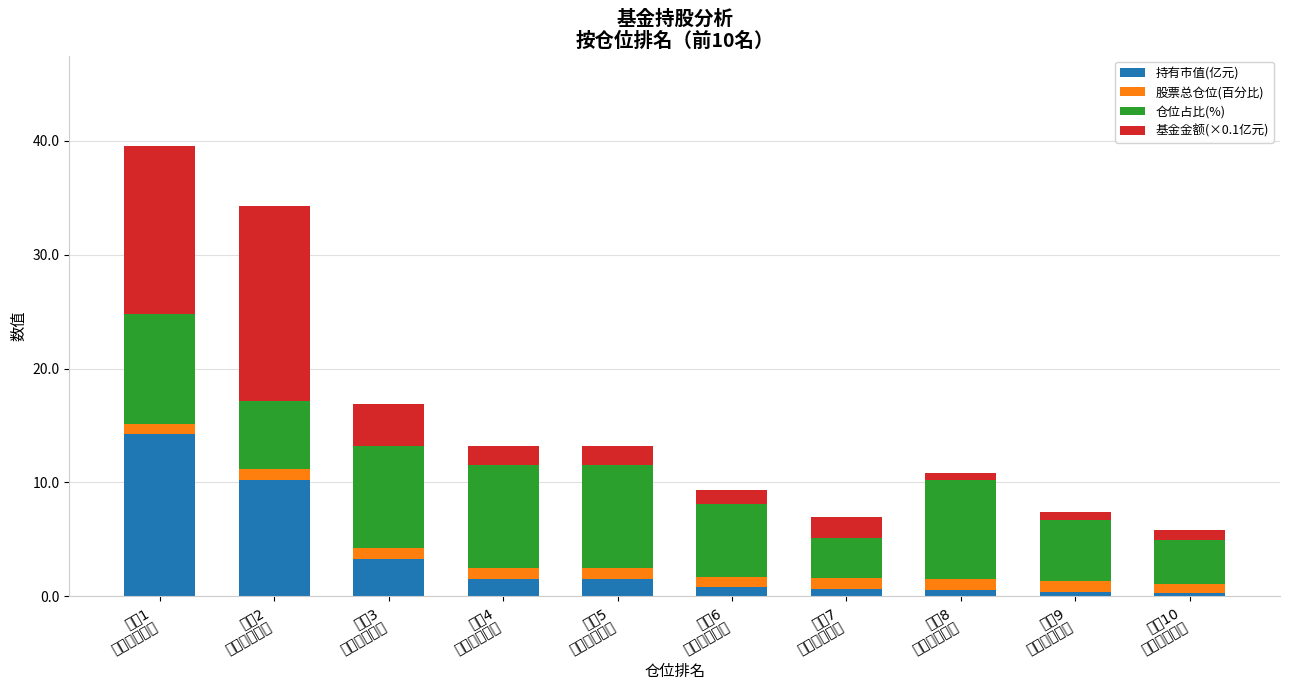

How many distinct data groups are displayed?

4